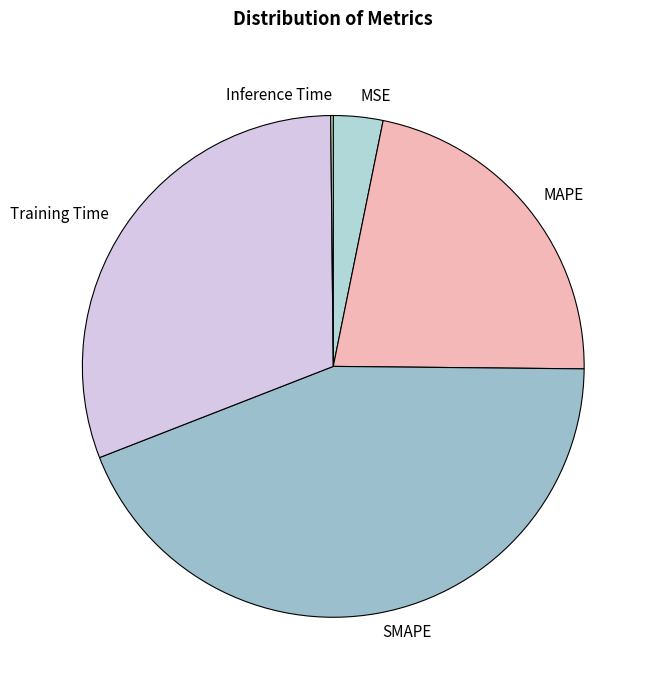

Which has a higher value, MAPE or SMAPE?

SMAPE